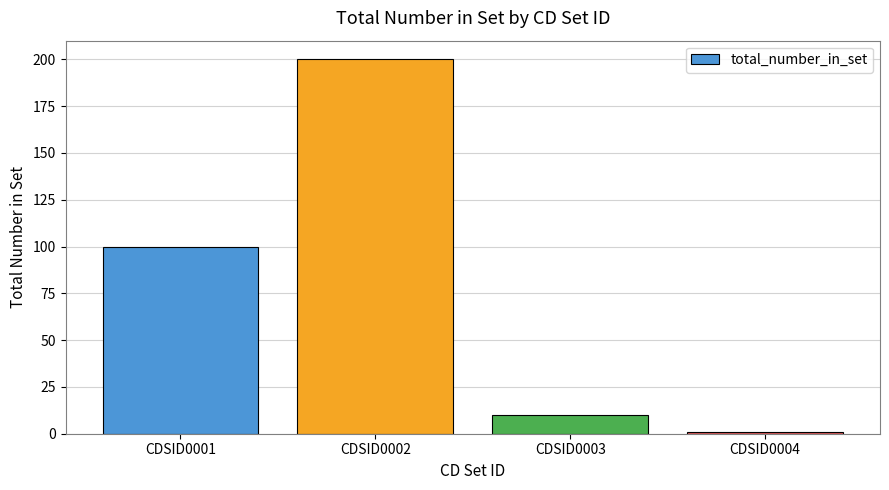

At which category does the chart reach its minimum across all series?

CDSID0004